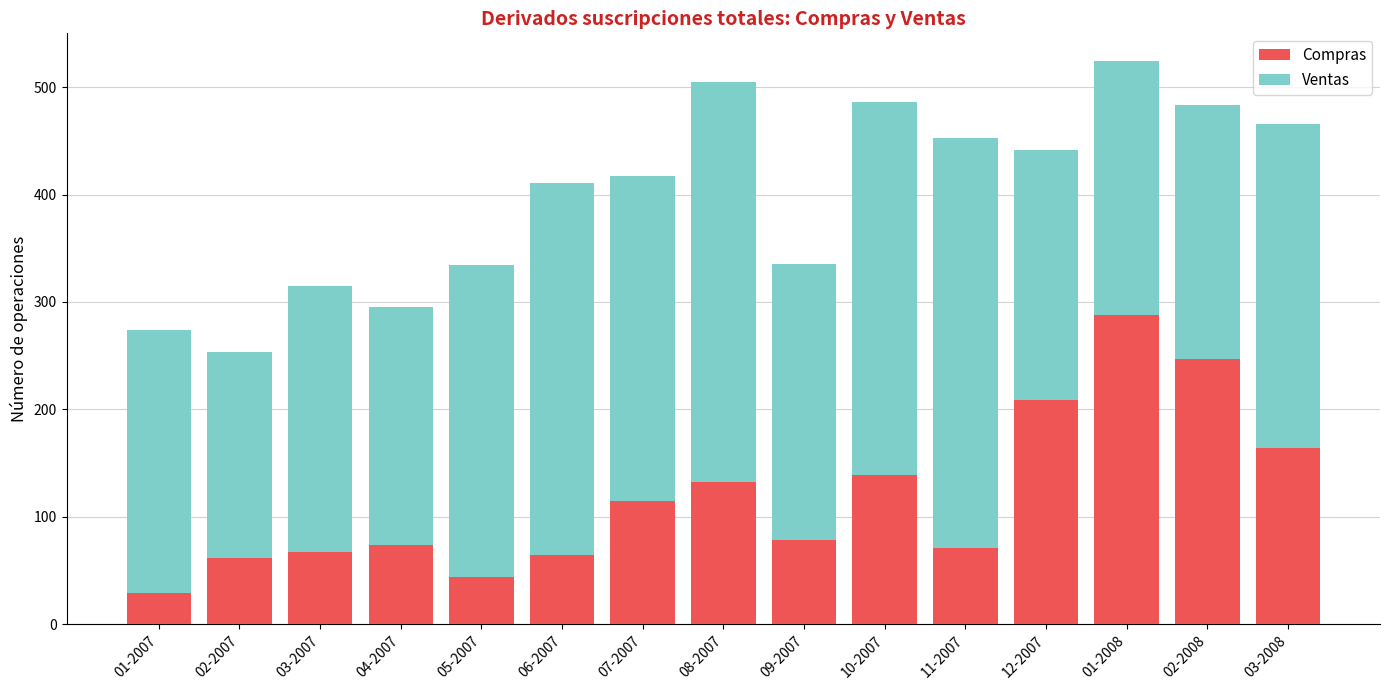

Read the Compras value at 09-2007, to the nearest 10.

80